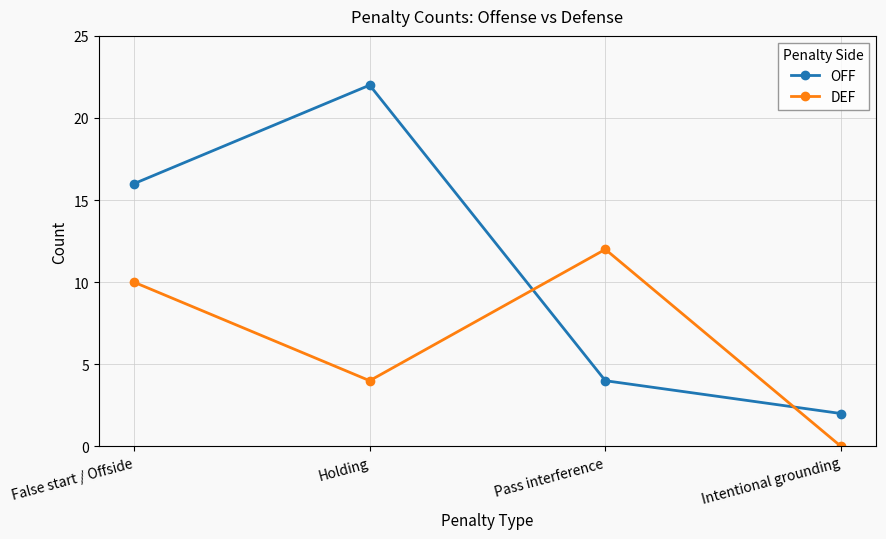

What is the label of the 2nd point from the left?

Holding